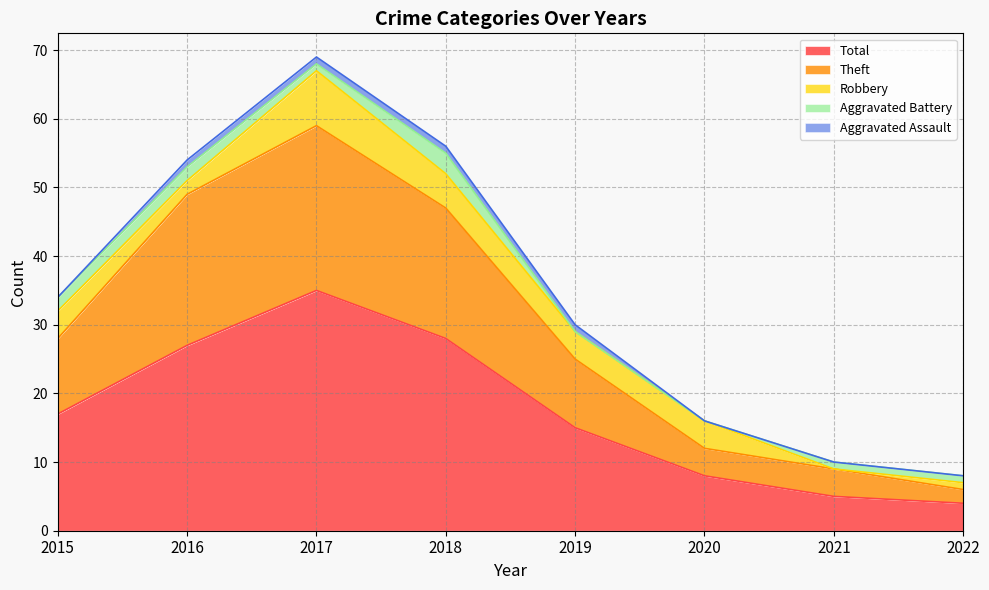

What value does the Total series have at 2020, to the nearest 10?

10